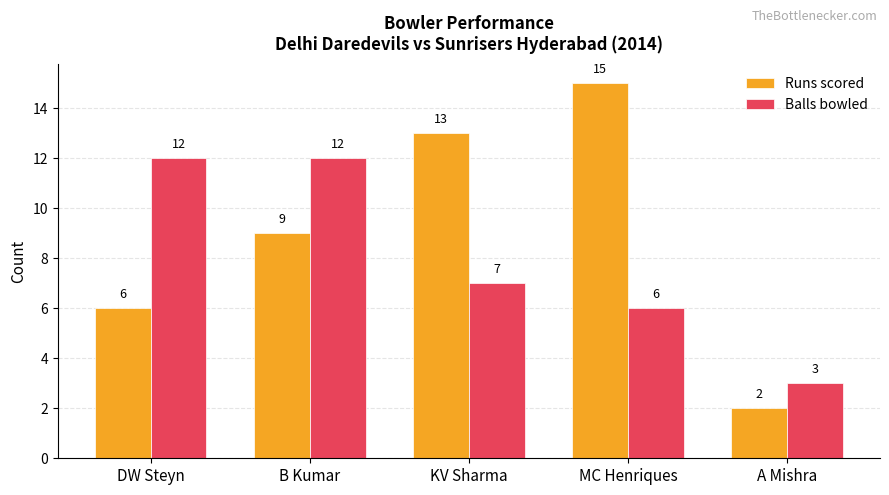

Reading left to right, what are all the values shown in this chart?

Runs scored: DW Steyn=6	B Kumar=9	KV Sharma=13	MC Henriques=15	A Mishra=2
Balls bowled: DW Steyn=12	B Kumar=12	KV Sharma=7	MC Henriques=6	A Mishra=3